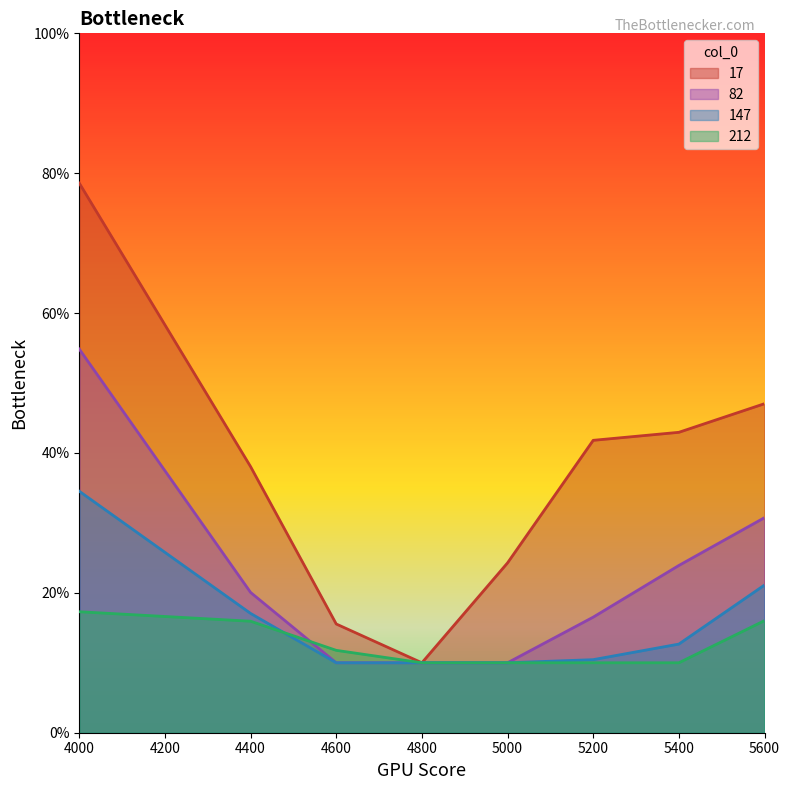

Is it true that 212 equals 0.2 at 4000?

True